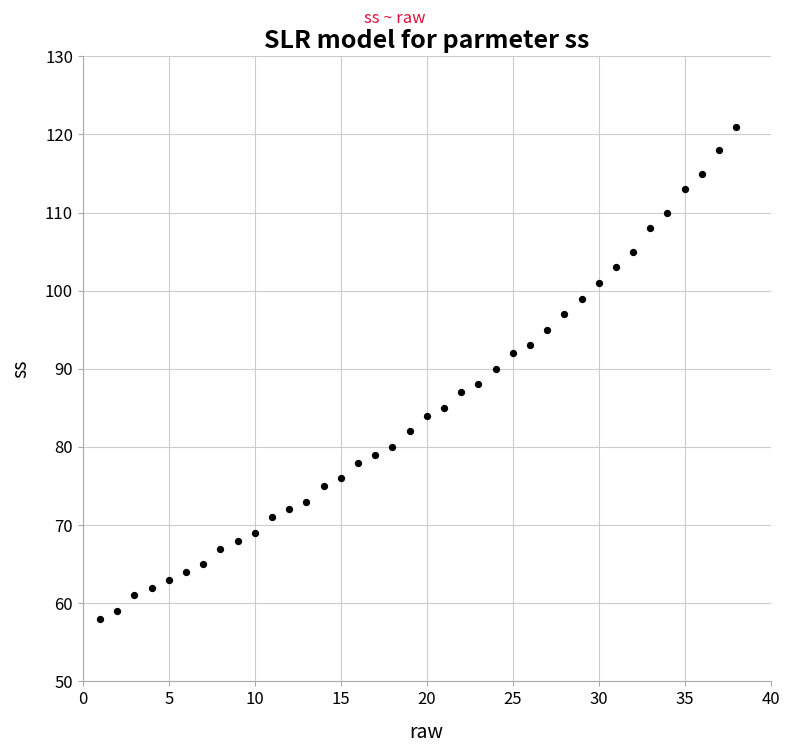

What is the range of Y values (max minus min)?

63